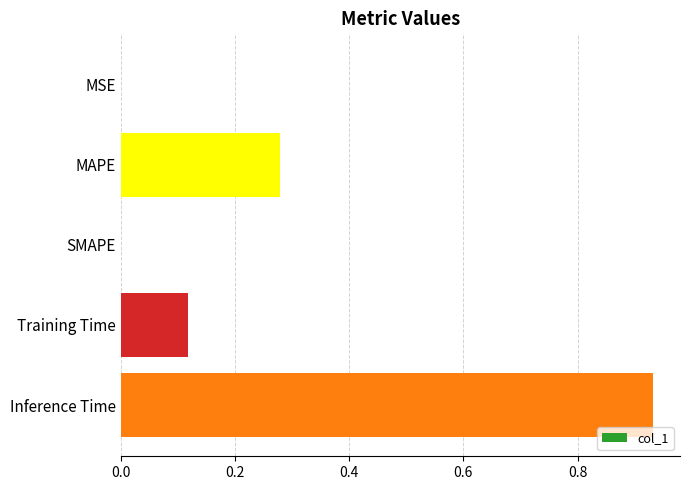

What is the sum of all values?

1.3